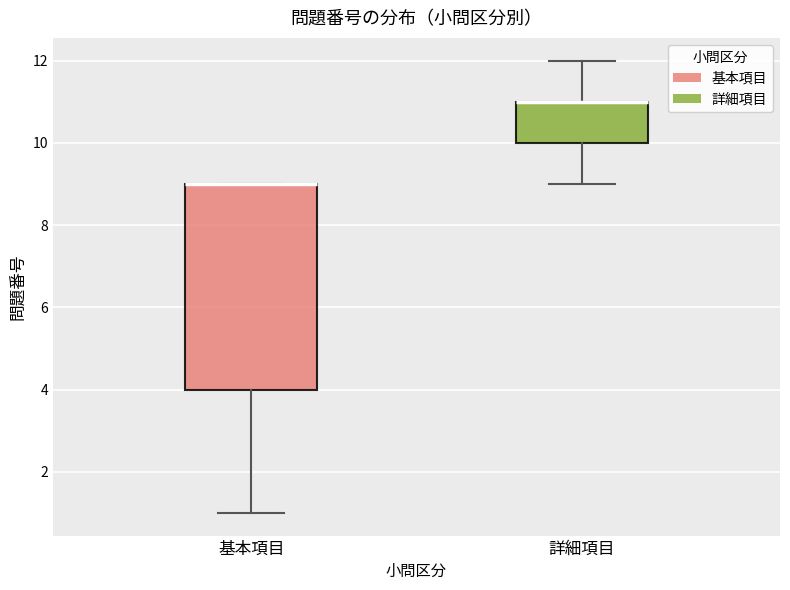

Which box is the tallest, from its lower edge to its upper edge?

基本項目